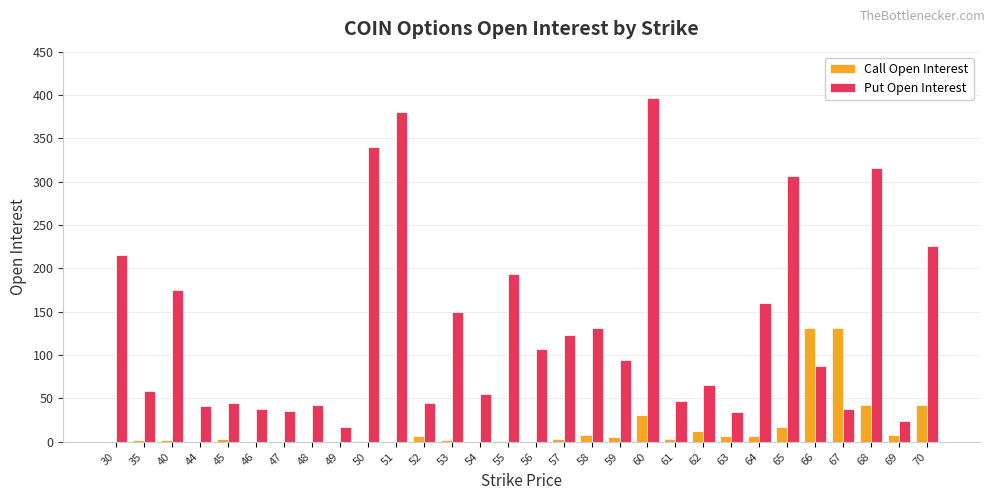

What is the sum of all Put Open Interest values?

3991